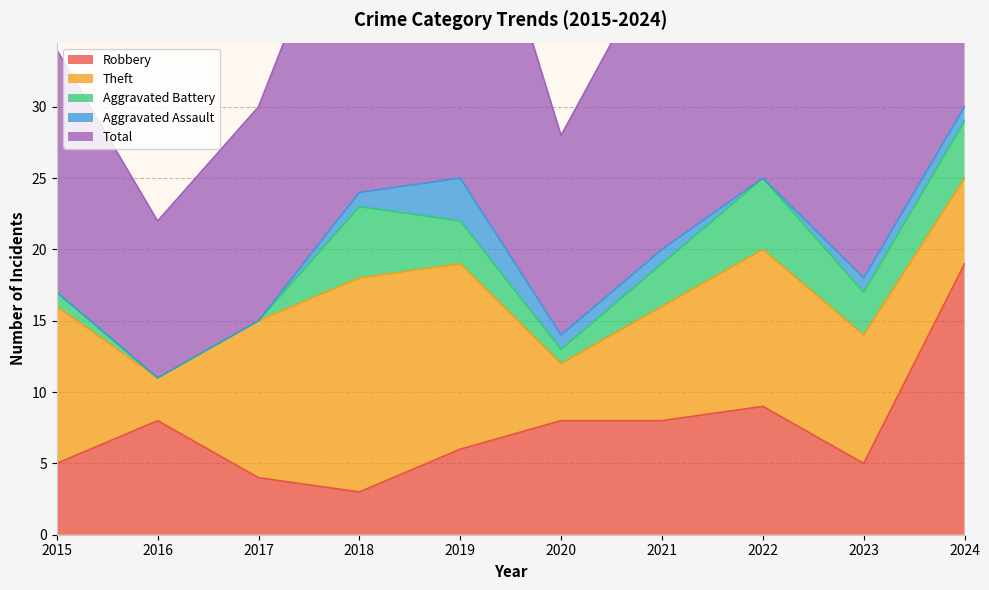

How many data points does each series have?

10